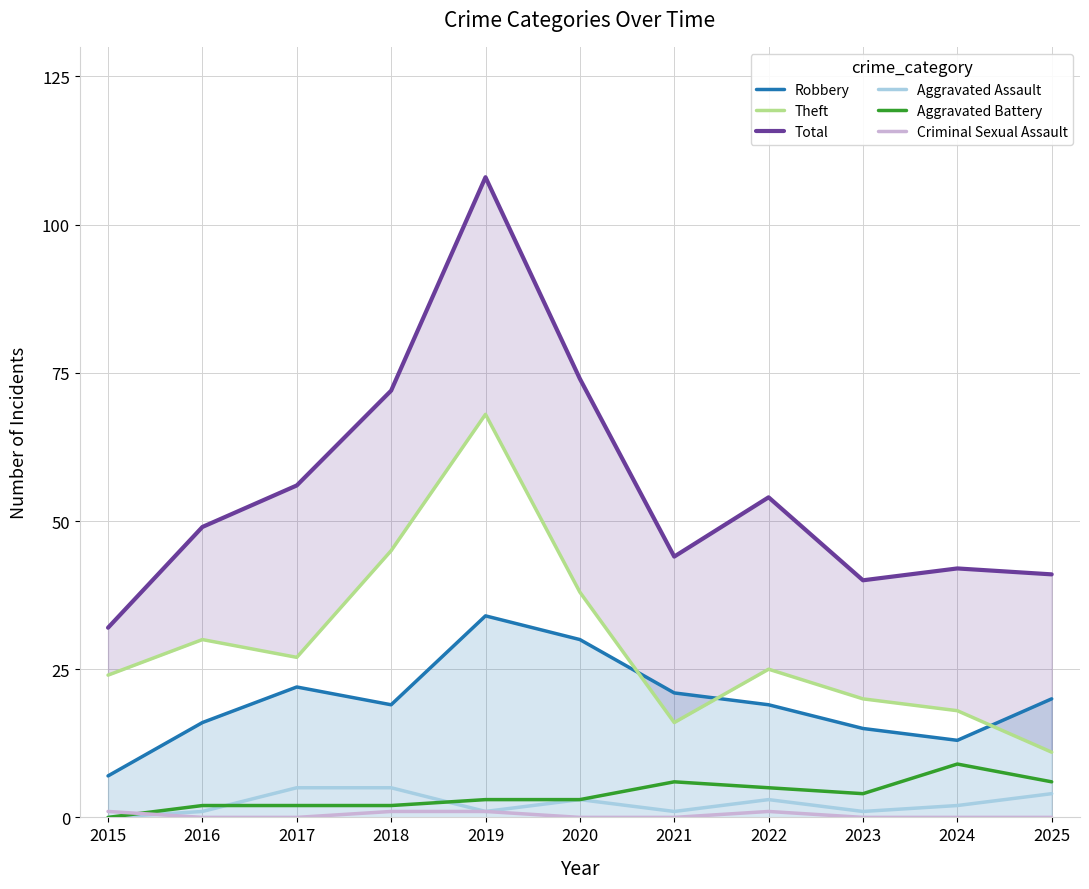

What is the value of the Total point at the 8th from the left?

54